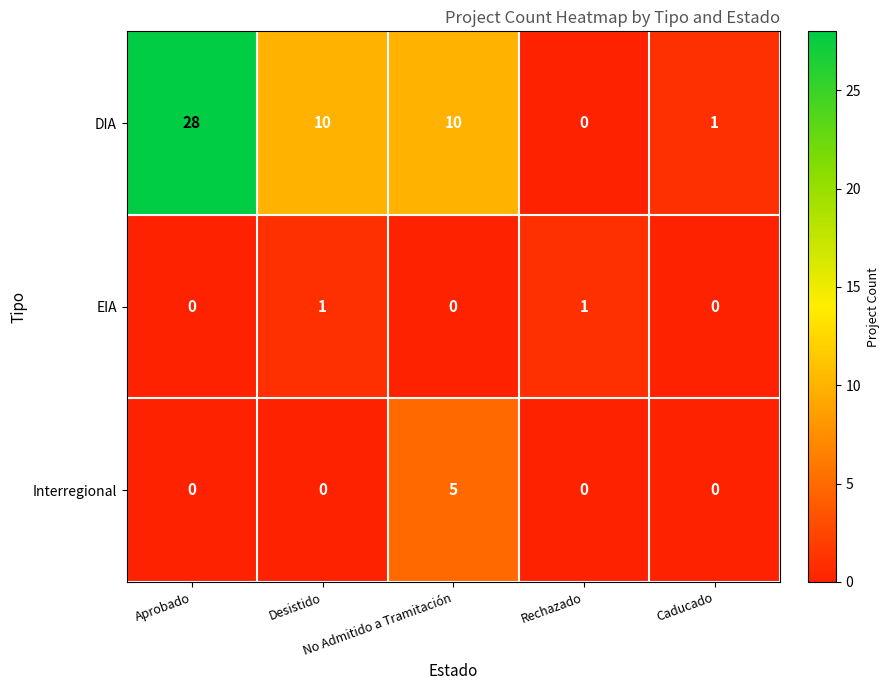

What is the sum of all DIA values?

49